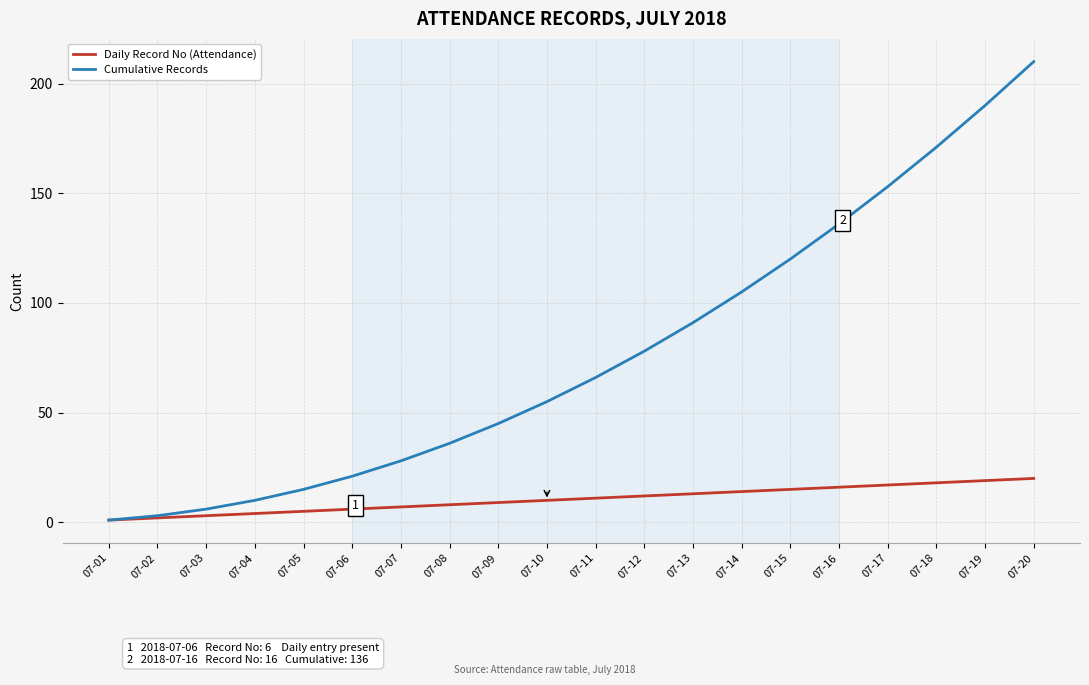

Is this an area chart (filled region under the line)?

No